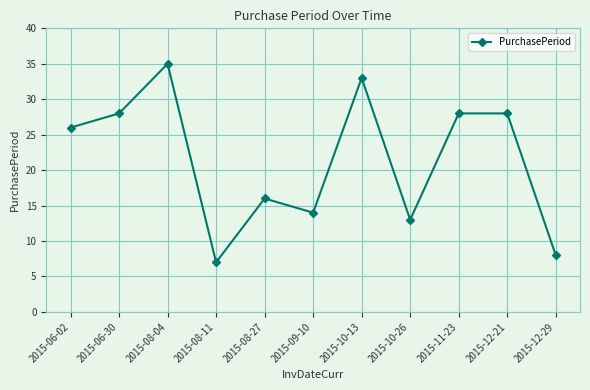

Read the value at 2015-08-11, to the nearest 10.

10